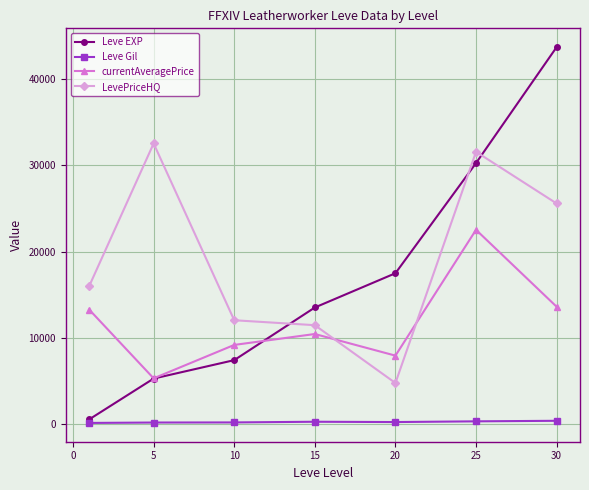

How many distinct data groups are displayed?

4